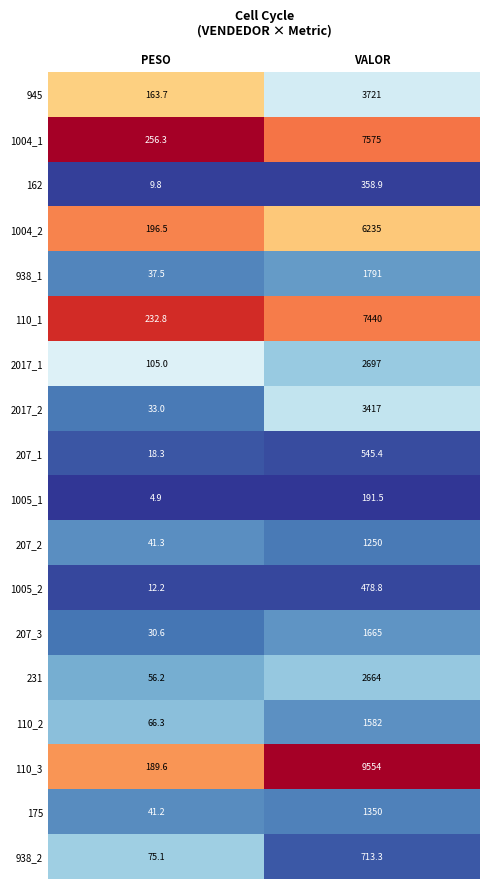

Rank the series by their maximum value, from lowest to highest.

1005_1, 162, 1005_2, 207_1, 938_2, 207_2, 175, 110_2, 207_3, 938_1, 231, 2017_1, 2017_2, 945, 1004_2, 110_1, 1004_1, 110_3